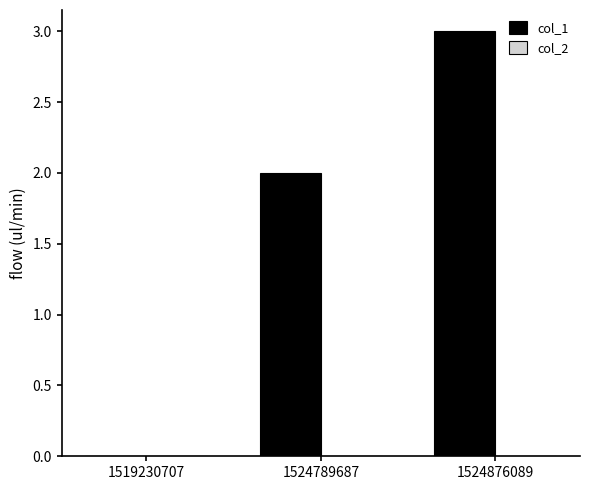

Which has a higher value, 1524789687 or 1519230707?

1524789687